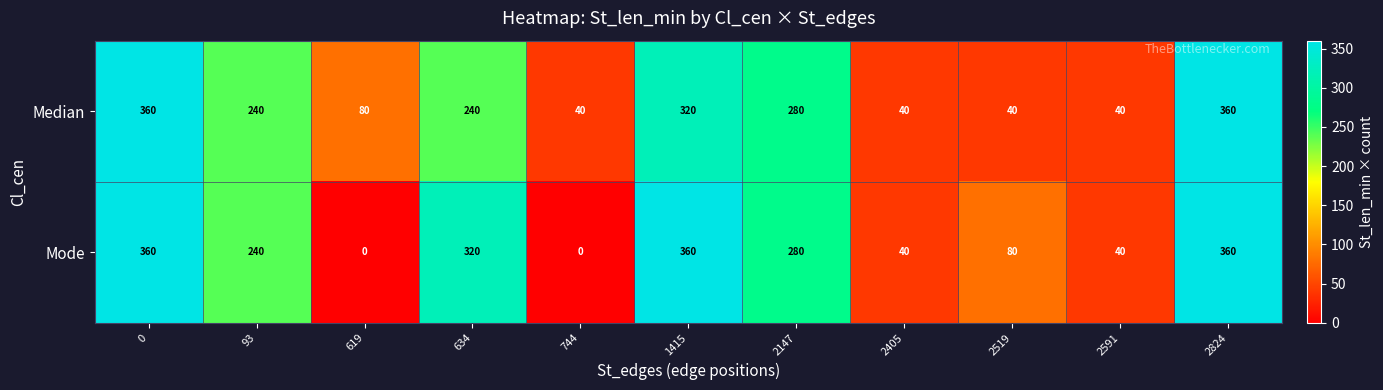

Reading right to left, what are all the values shown in this chart?

Median: 2824=360	2591=40	2519=40	2405=40	2147=280	1415=320	744=40	634=240	619=80	93=240	0=360
Mode: 2824=360	2591=40	2519=80	2405=40	2147=280	1415=360	744=0	634=320	619=0	93=240	0=360